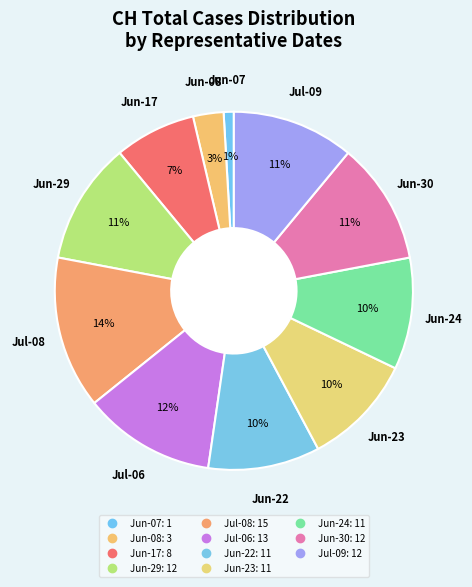

Which slice is the smallest?

2020-06-07